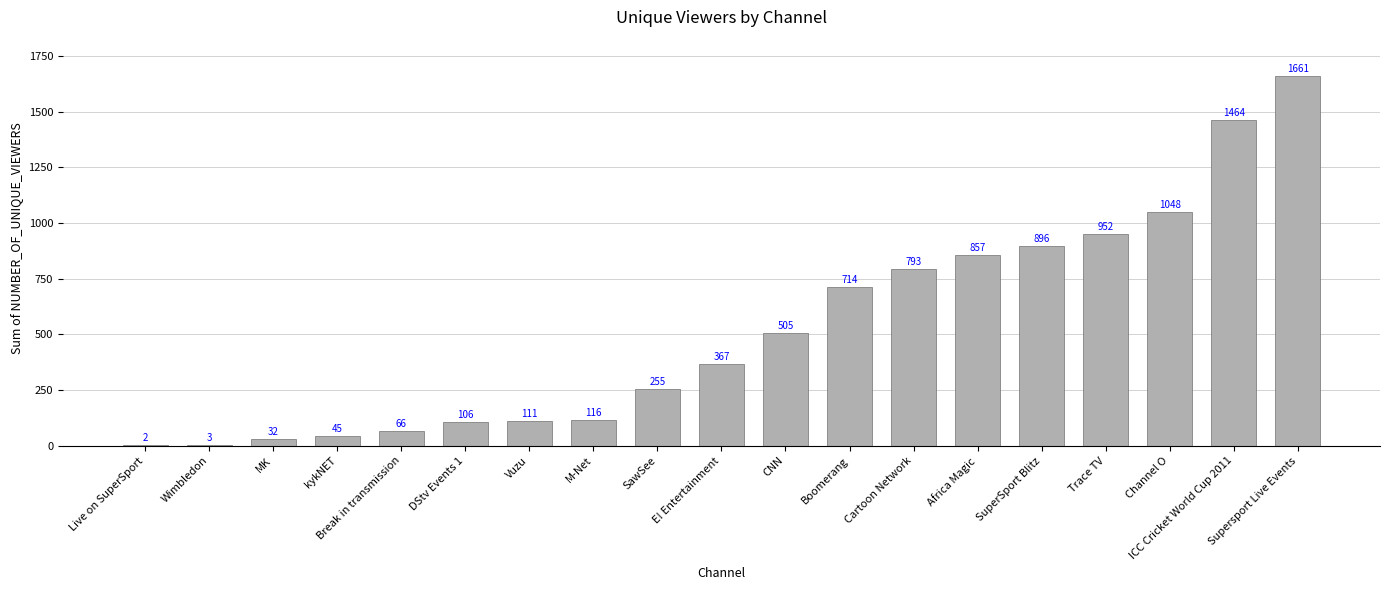

Reading left to right, what are all the values shown in this chart?

Live on SuperSport=2	Wimbledon=3	MK=32	kykNET=45	Break in transmission=66	DStv Events 1=106	Vuzu=111	M-Net=116	SawSee=255	E! Entertainment=367	CNN=505	Boomerang=714	Cartoon Network=793	Africa Magic=857	SuperSport Blitz=896	Trace TV=952	Channel O=1048	ICC Cricket World Cup 2011=1464	Supersport Live Events=1661